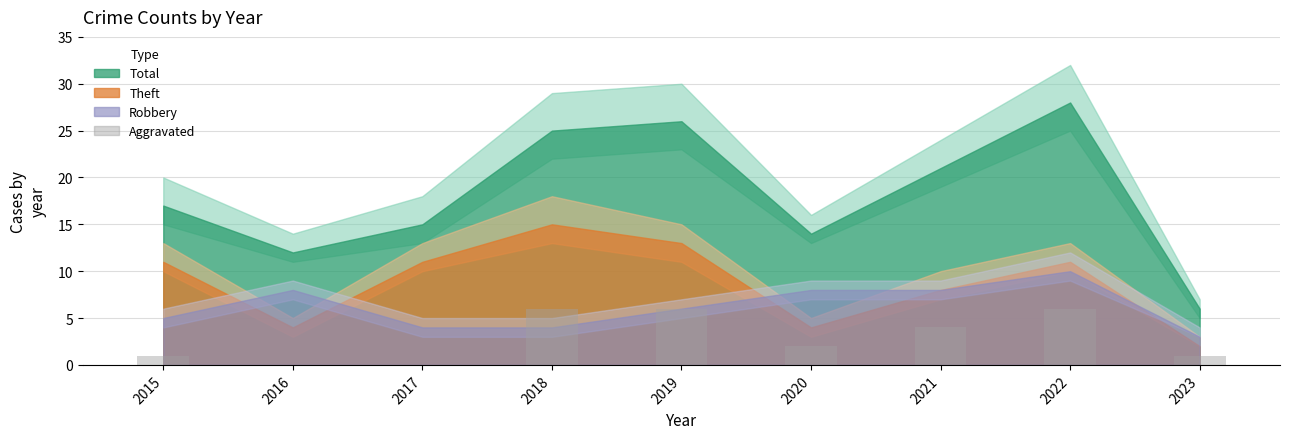

Where does the data first go above 2?

2018